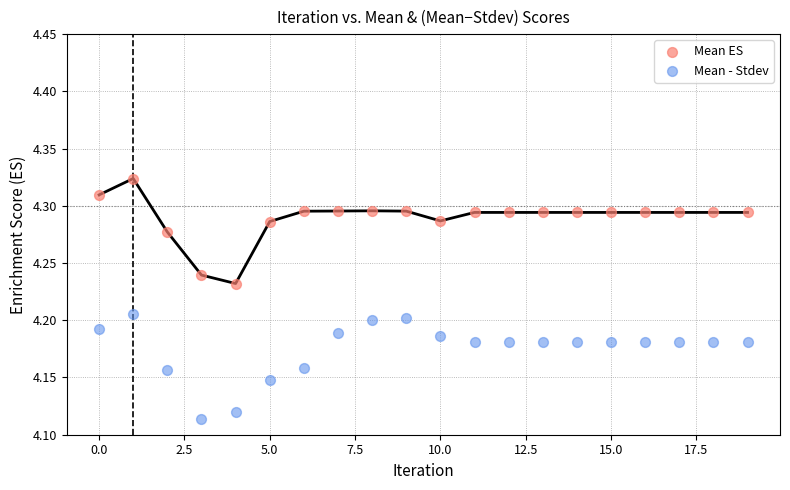

Which series contains the highest Y value?

Mean ES